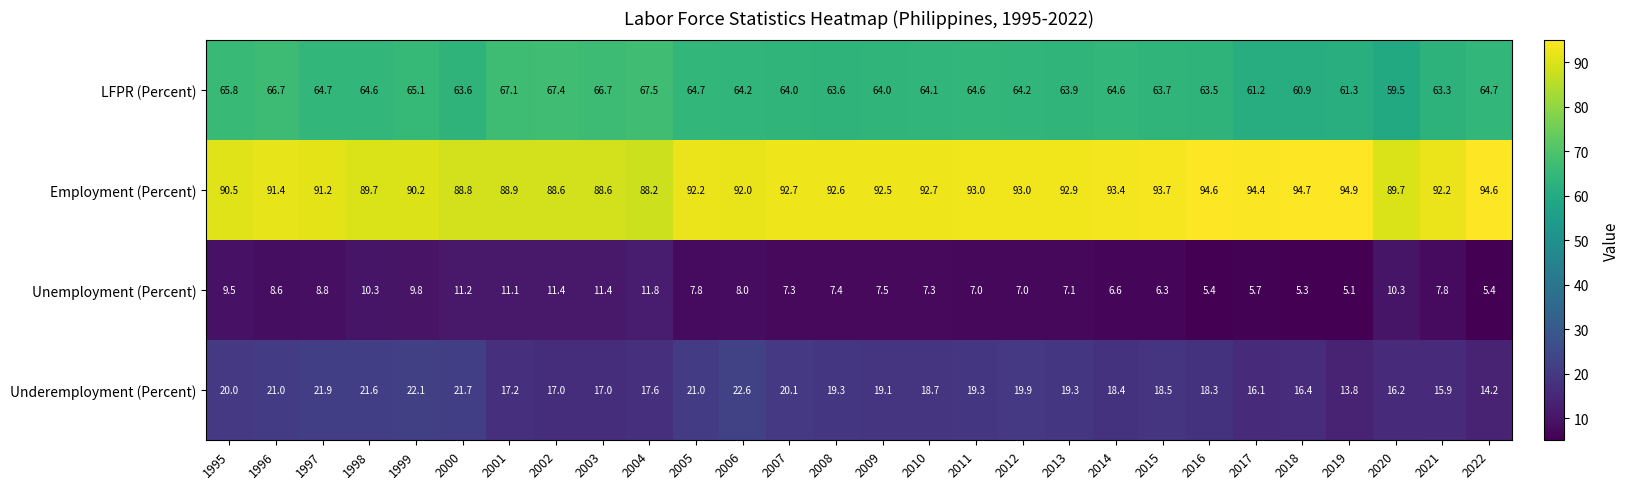

Rank the series at 2013 from highest to lowest value.

Employment (Percent), LFPR (Percent), Underemployment (Percent), Unemployment (Percent)